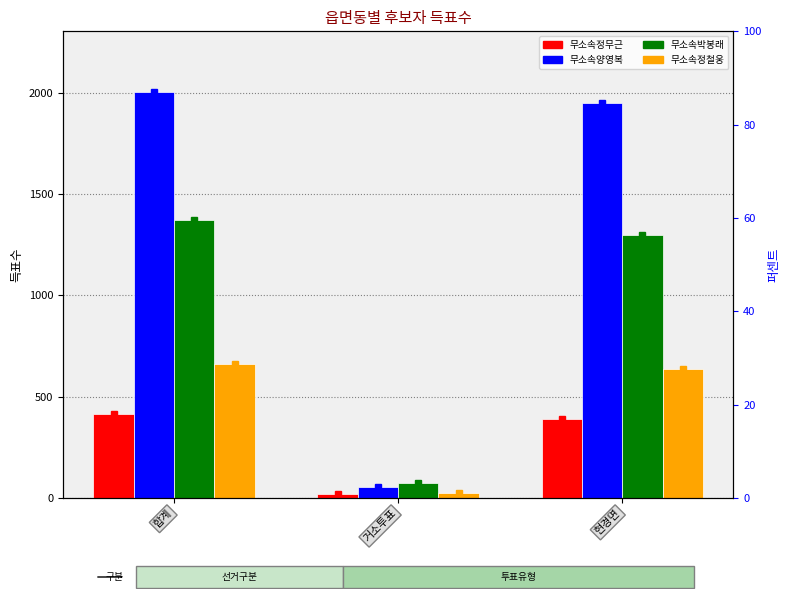

What is the label of the 2nd bar from the left?

거소투표